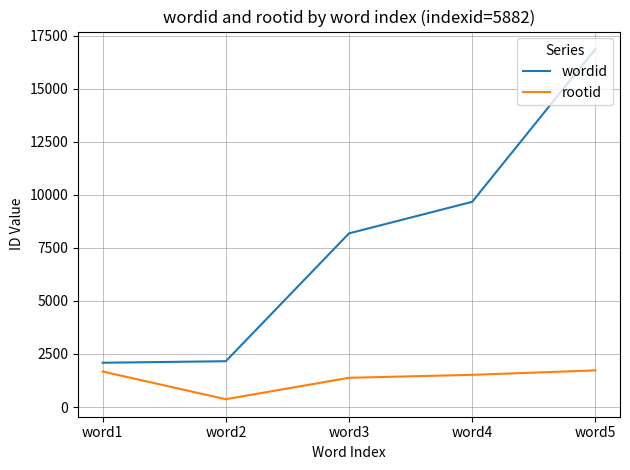

What is the total value across all series at word1?

3756